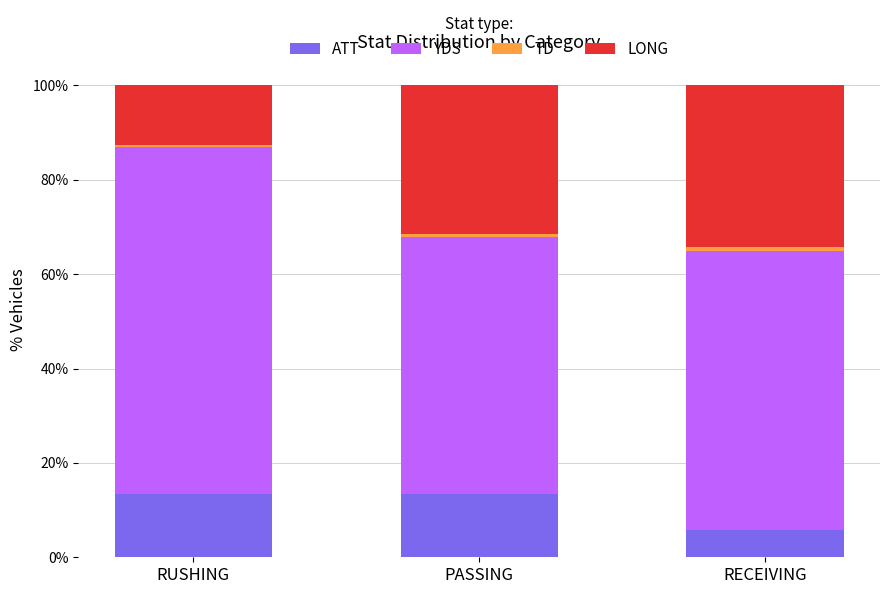

Which category has the lowest value in the ATT series?

RECEIVING